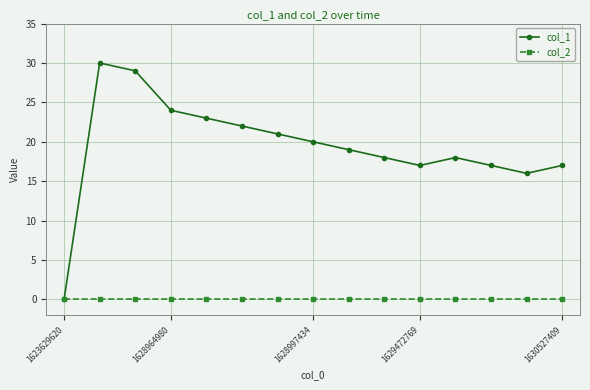

Reading left to right, what are all the values shown in this chart?

col_1: 0	30	29	24	23	22	21	20	19	18	17	18	17	16	17
col_2: 0	0	0	0	0	0	0	0	0	0	0	0	0	0	0